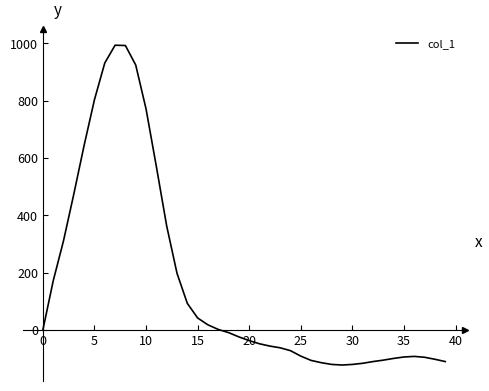

What is the maximum value shown in the chart?

993